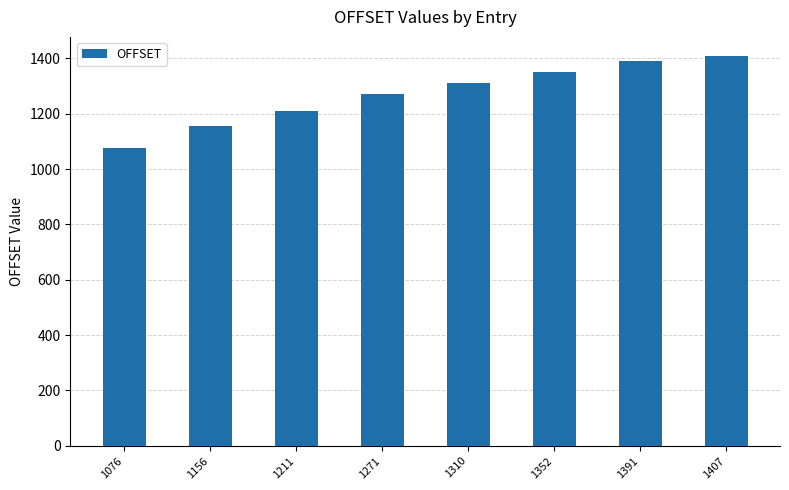

What is the difference between the values at 1271 and 1407?

136